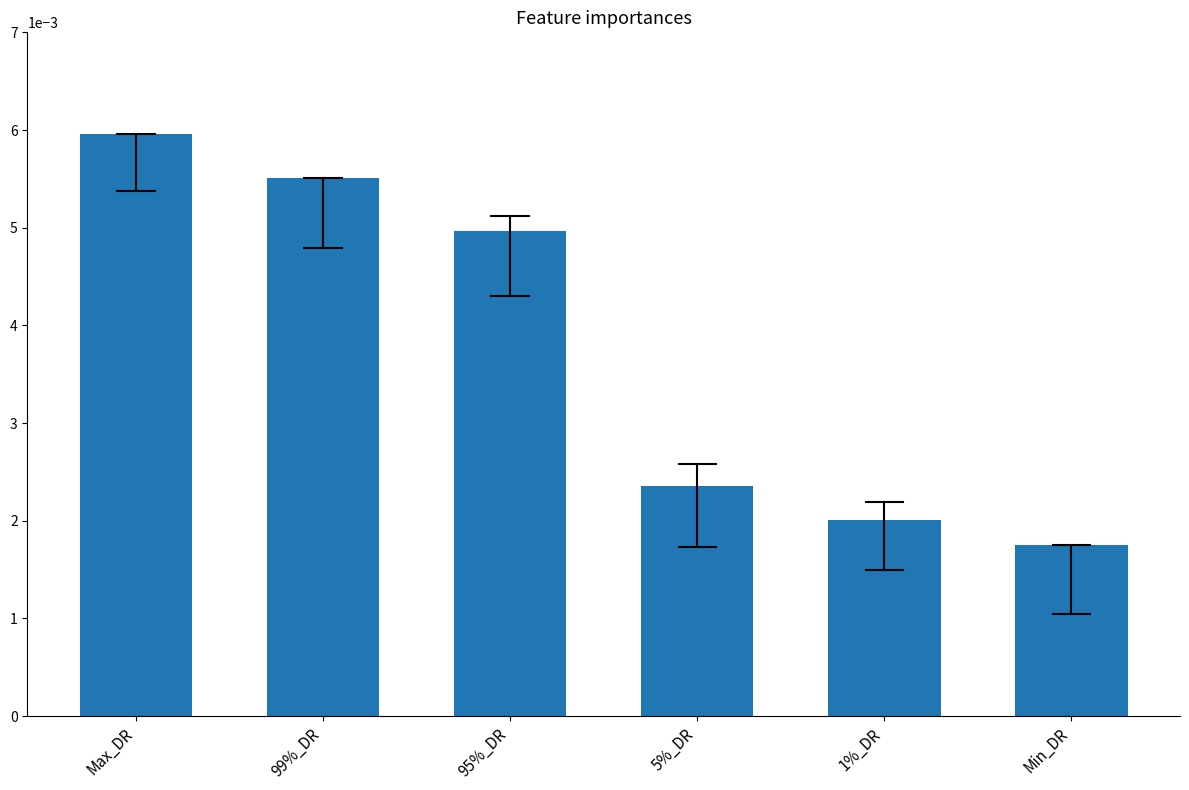

Which label corresponds to the largest value in the chart?

Max_DR